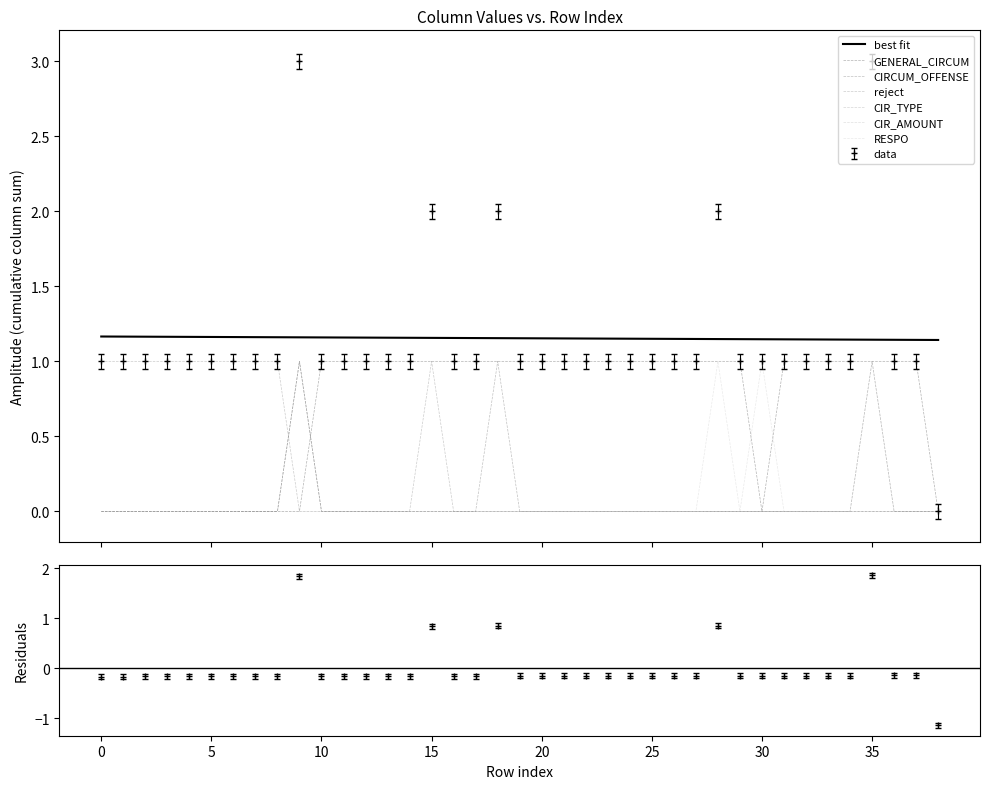

True or false: CIR_AMOUNT and CIRCUM_OFFENSE cross at least once.

False